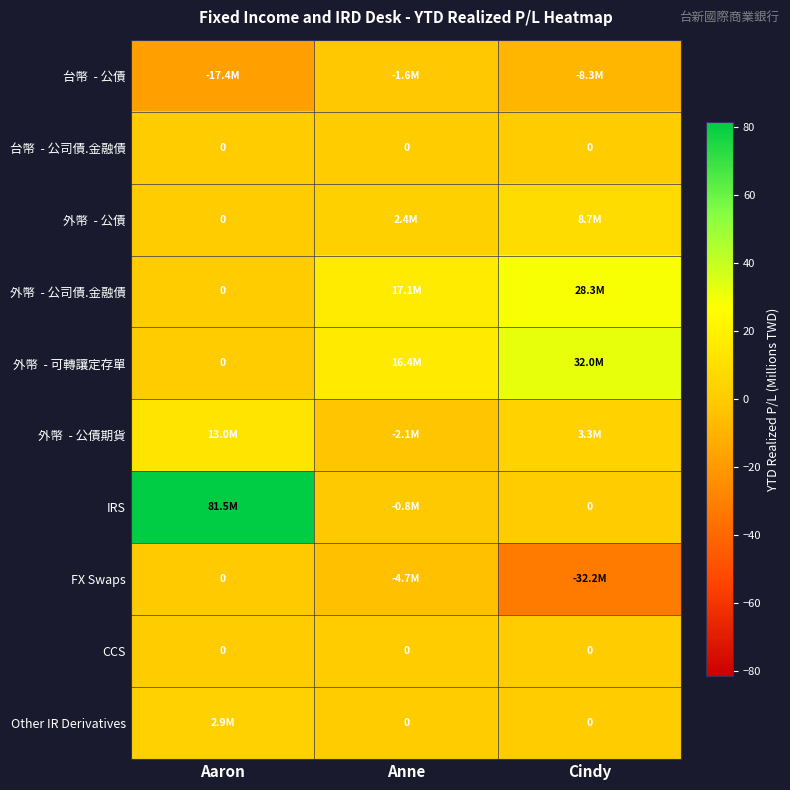

What value does the 外幣 - 公債期貨 series have at Anne?

-2.1